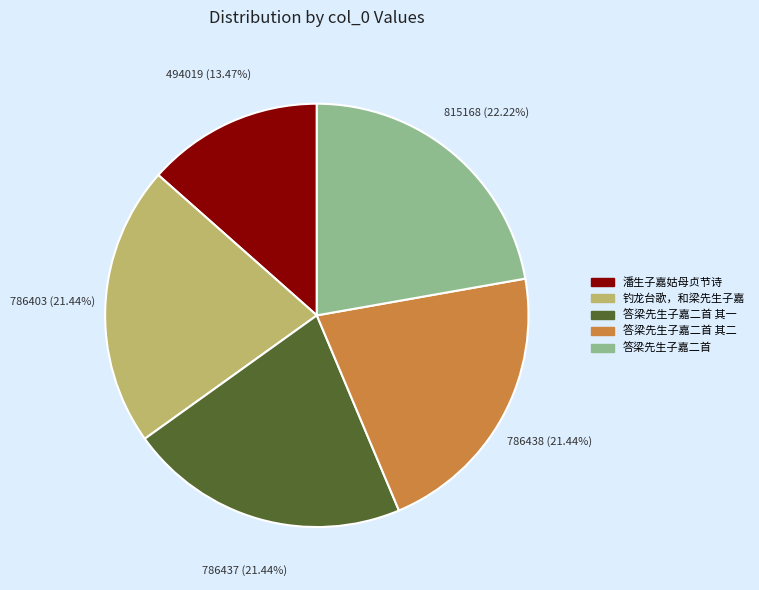

Does any single category account for the majority?

No